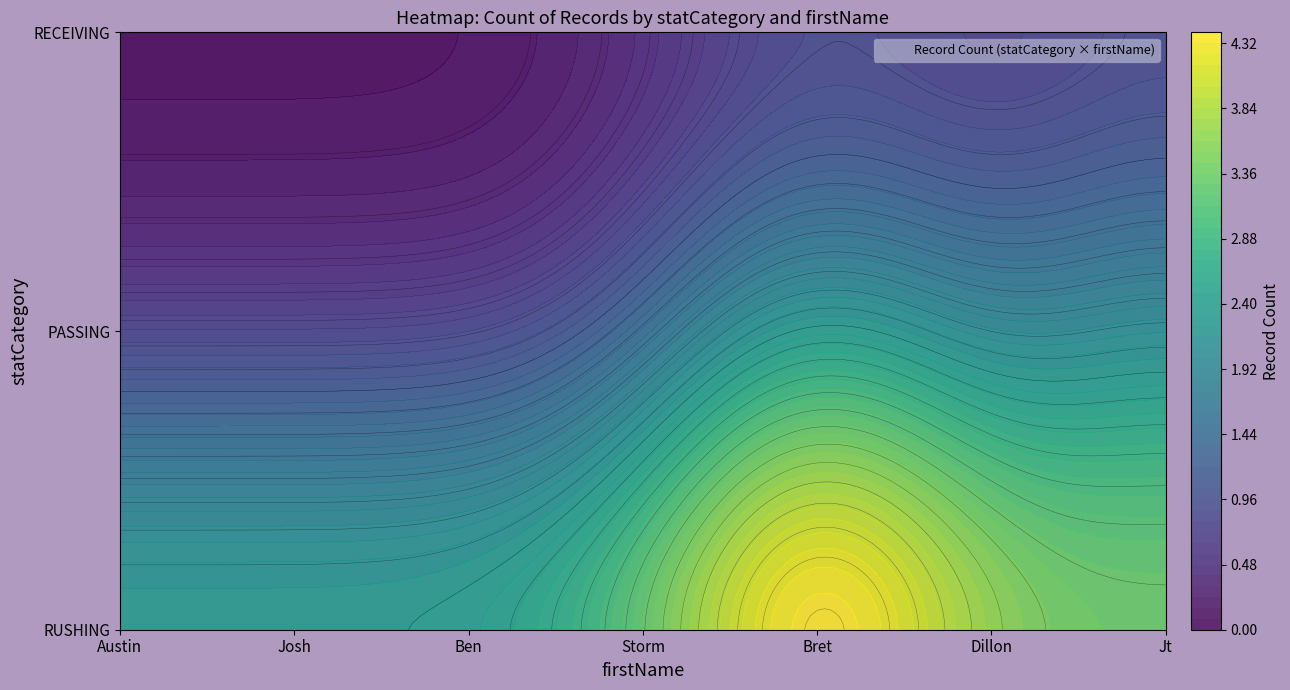

At which category does the chart reach its peak across all series?

Bret